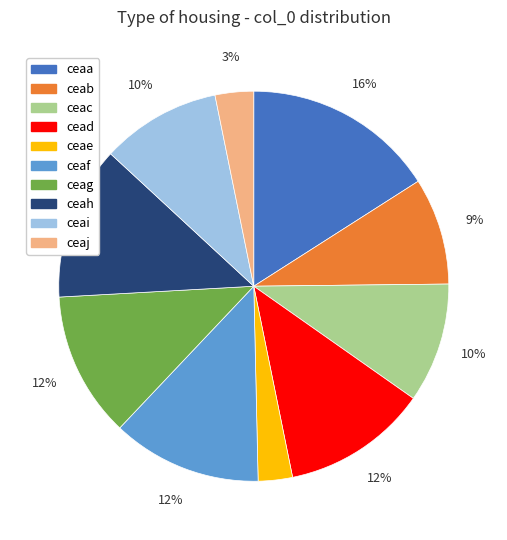

Which category has the biggest portion of the pie?

ceaa